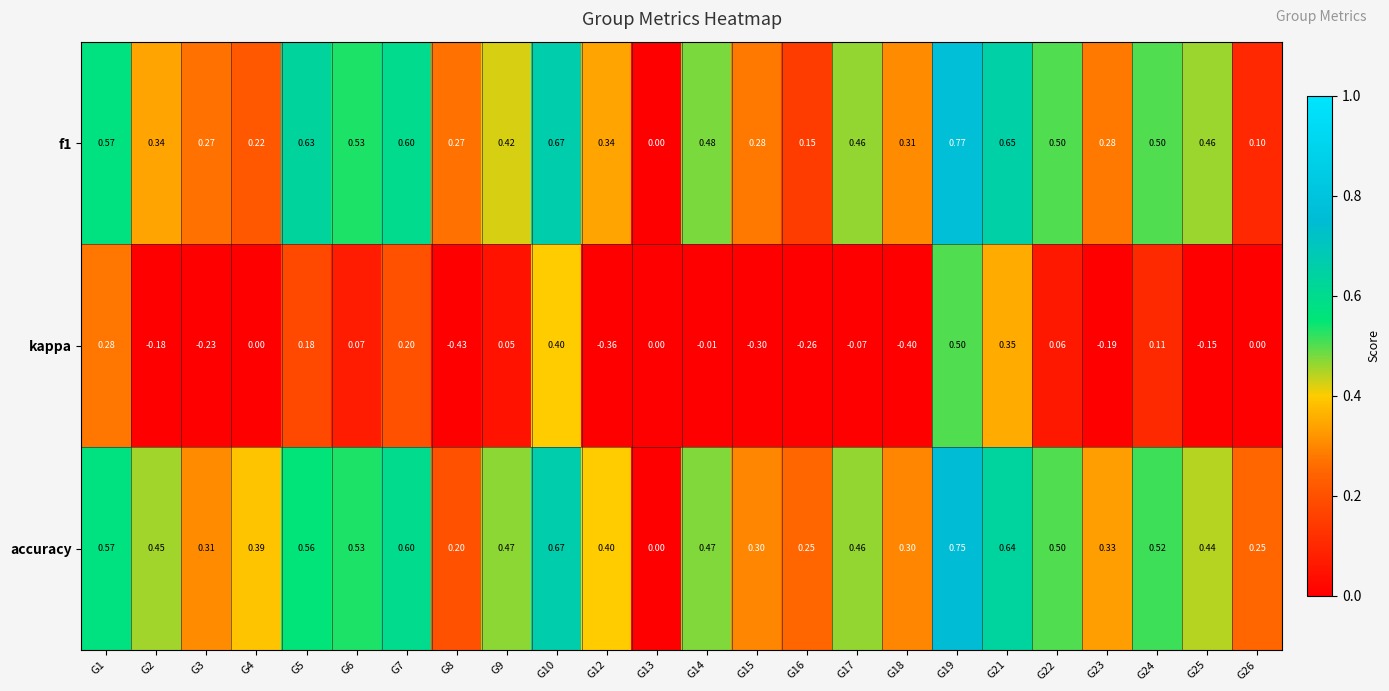

Which series has the largest range (max minus min)?

kappa